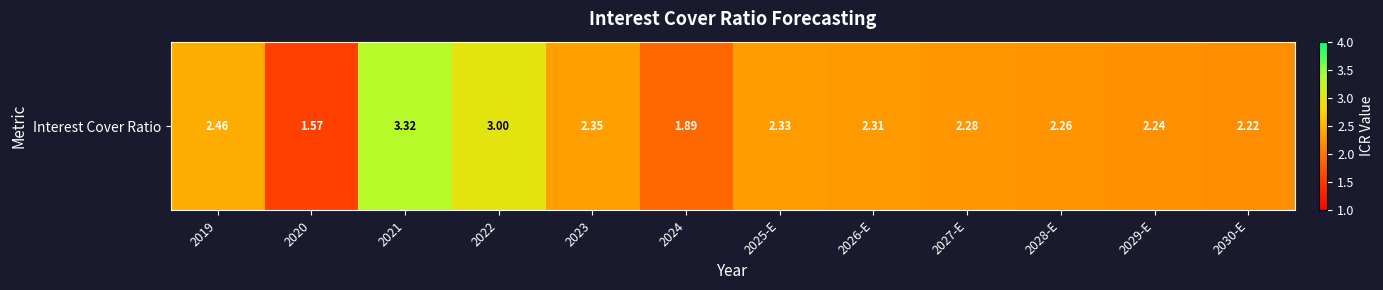

The value at 2020 is 1.6. True or false?

True